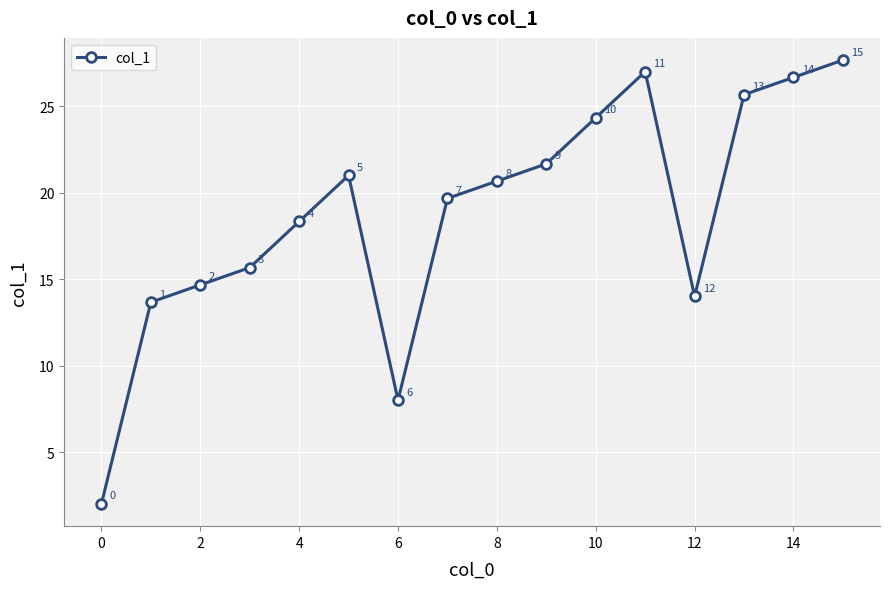

How many distinct data groups are displayed?

1